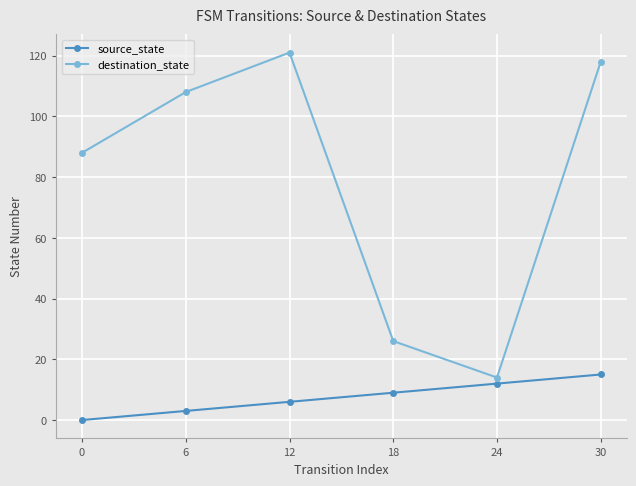

Which series has the largest range (max minus min)?

destination_state